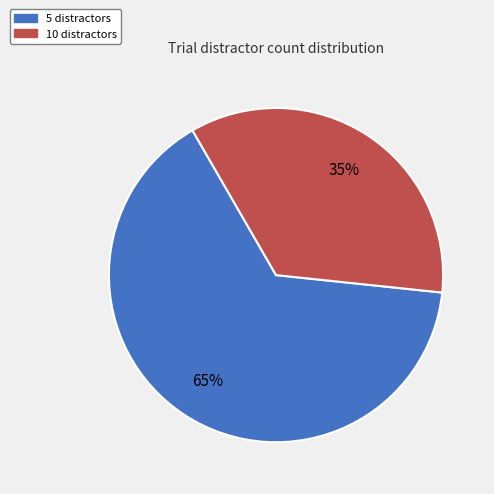

Is it true that 10 distractors is 35% of the pie?

True